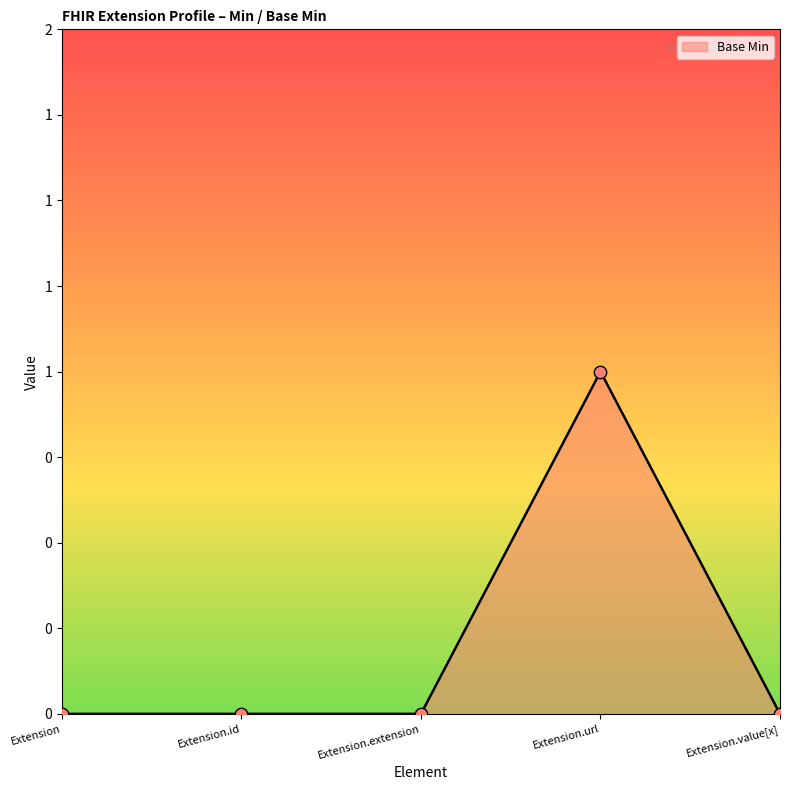

What is the change in value from Extension.extension to Extension.url?

+1